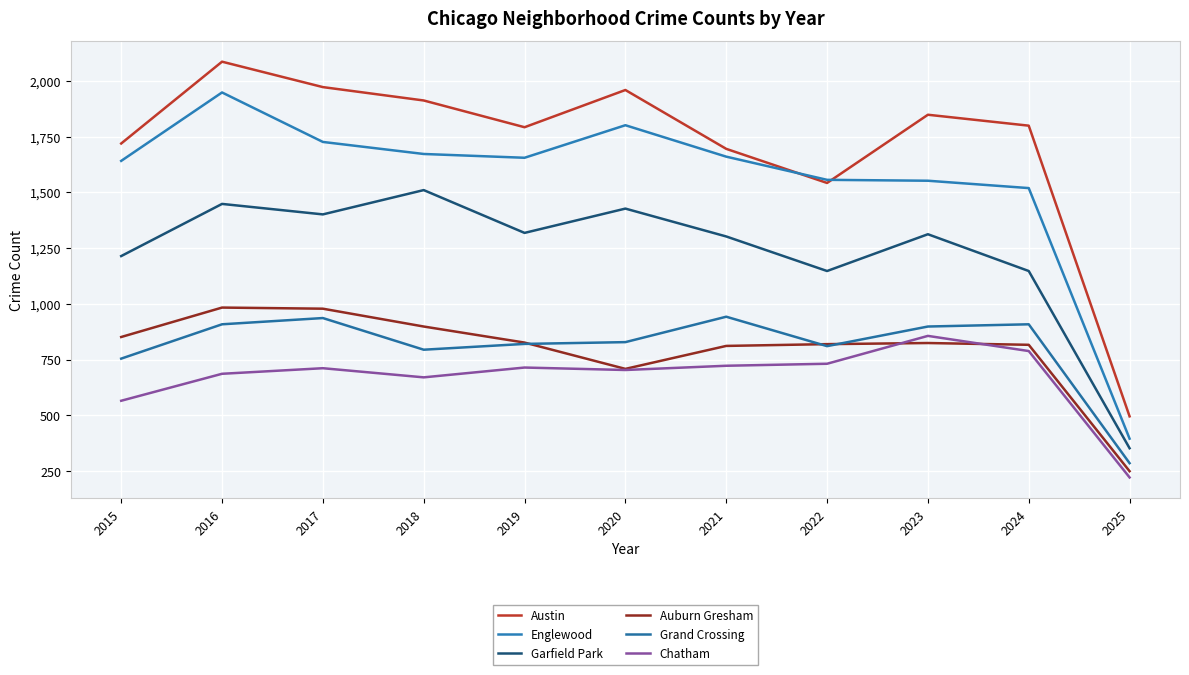

The Chatham series shows 837 at 2015. True or false?

False